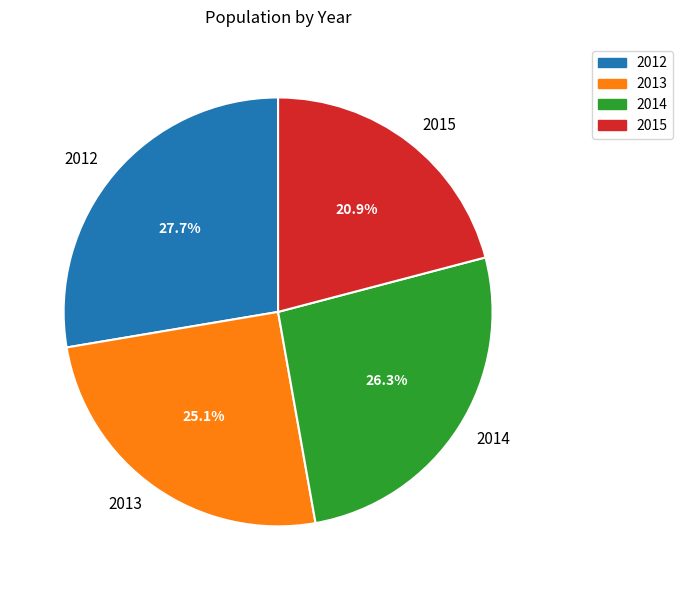

Which category has the smallest portion of the pie?

2015